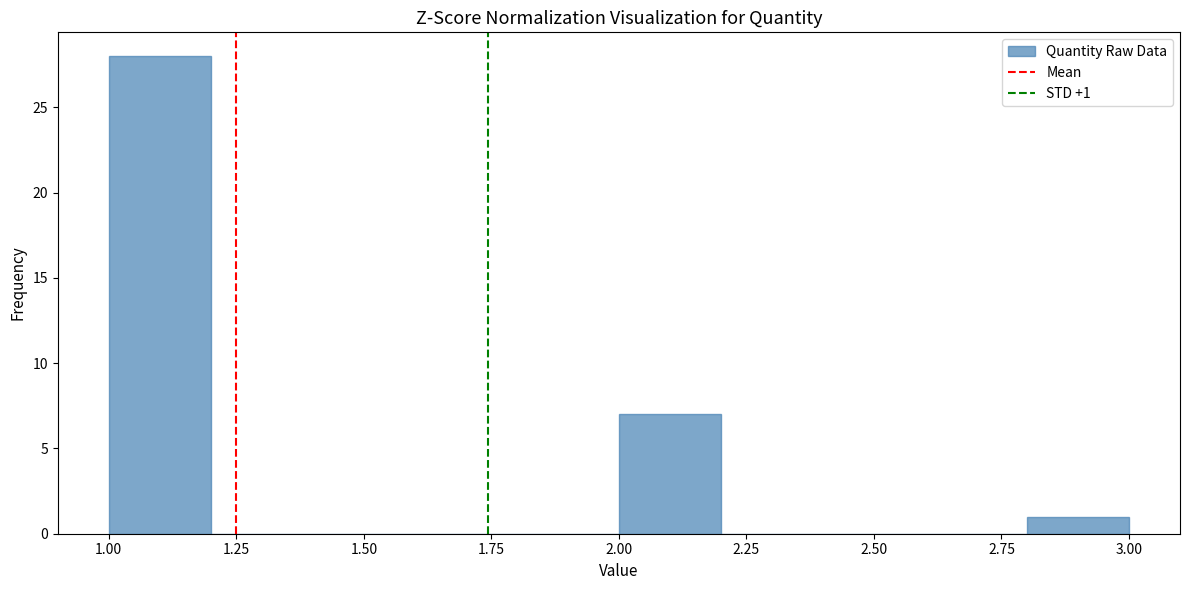

Over which range of the x-axis is the bar tallest?

1.0 to 1.2